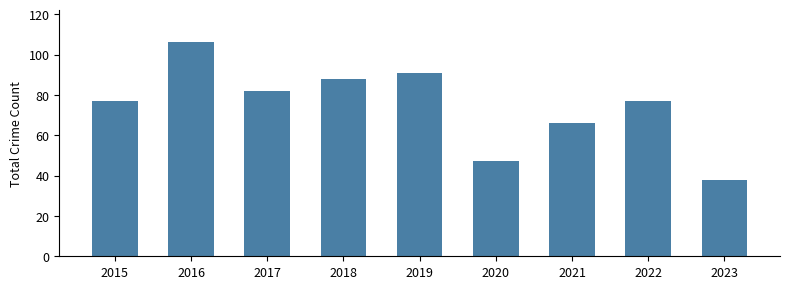

What is the sum of the values at 2021 and 2020?

113